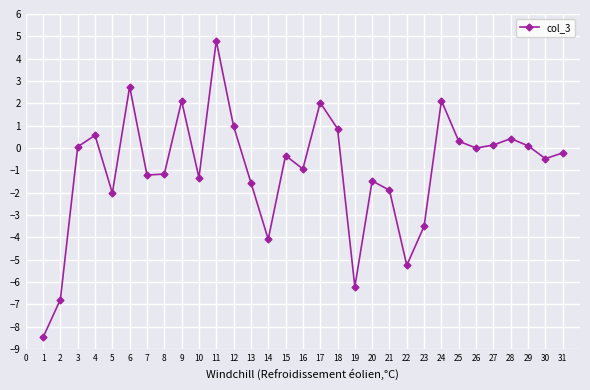

The value at 9 is 2.1. True or false?

True